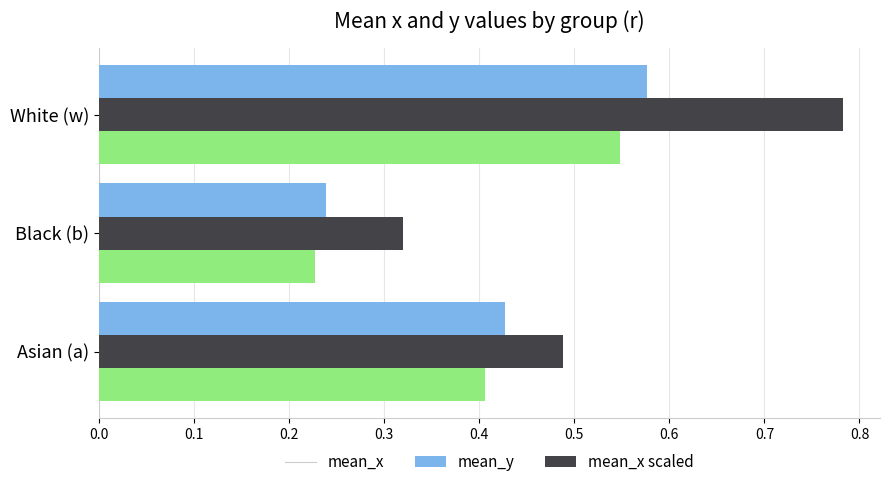

At which label does mean_y reach its minimum?

Black (b)